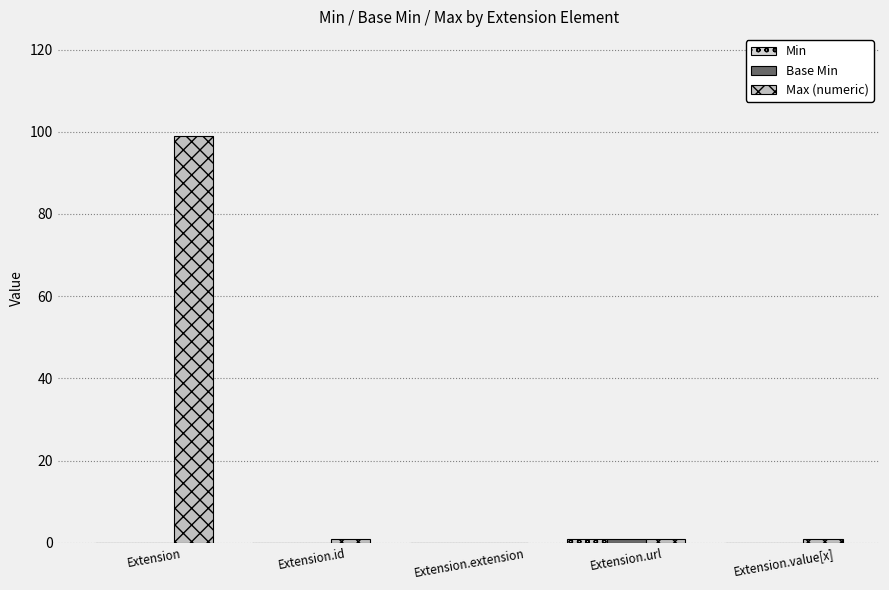

What is the label of the 3rd bar from the right?

Extension.extension